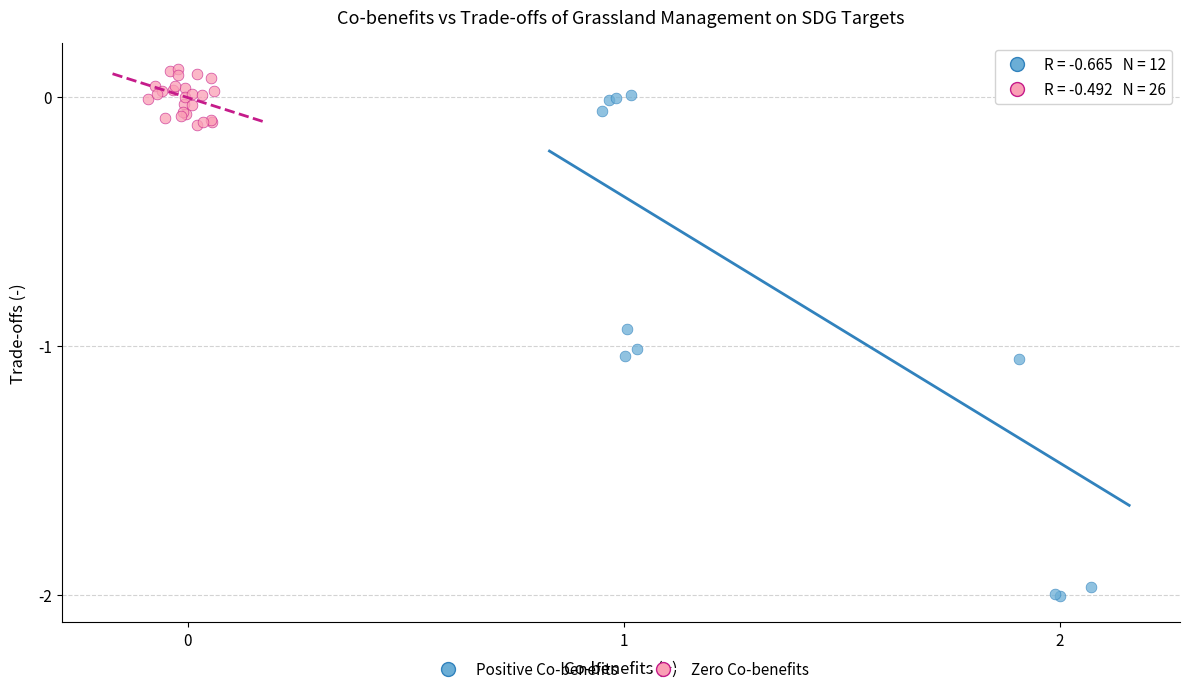

Which series contains the highest Y value?

Zero Co-benefits